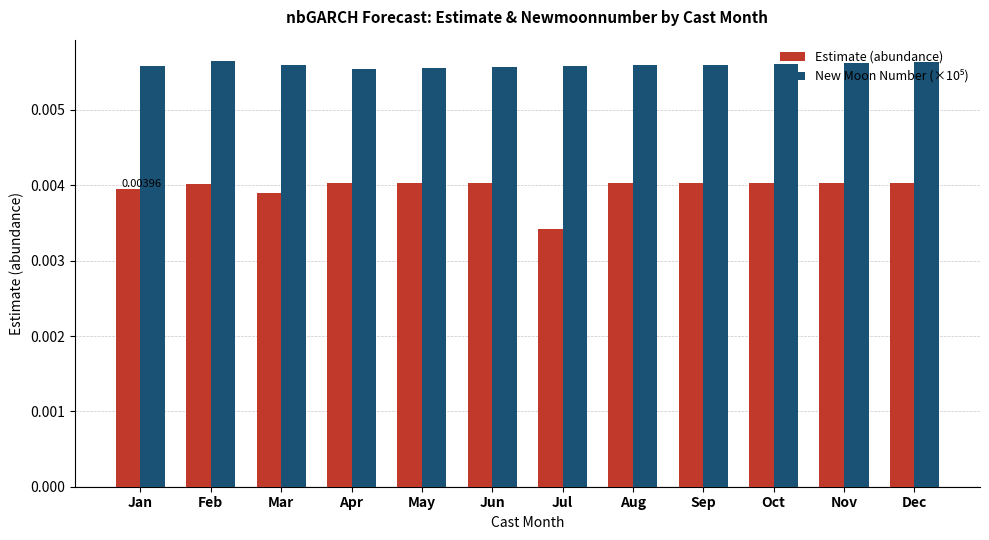

Are the bars horizontal?

No